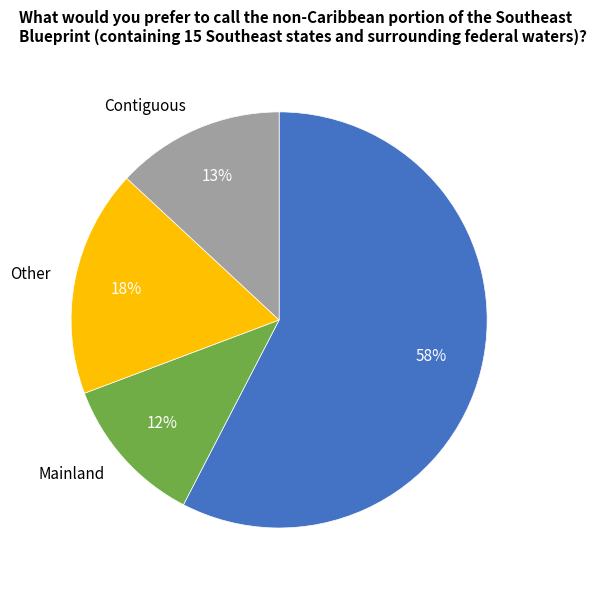

Do Other and Contiguous together represent more than half of the pie?

No